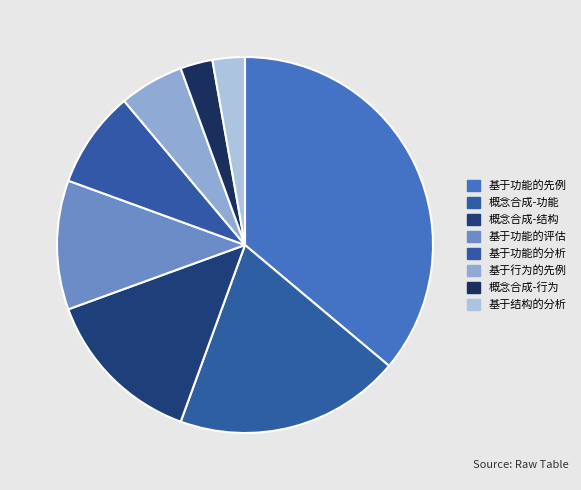

How many segments does this pie chart have?

8